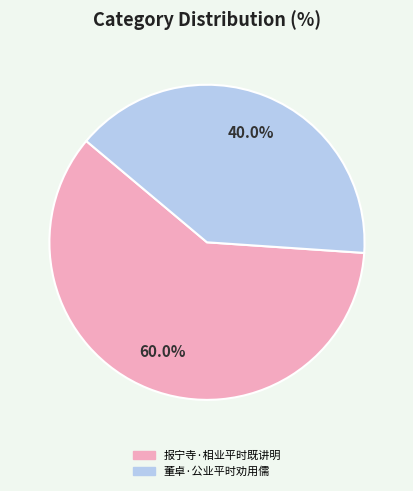

How many slices are in this pie chart?

2